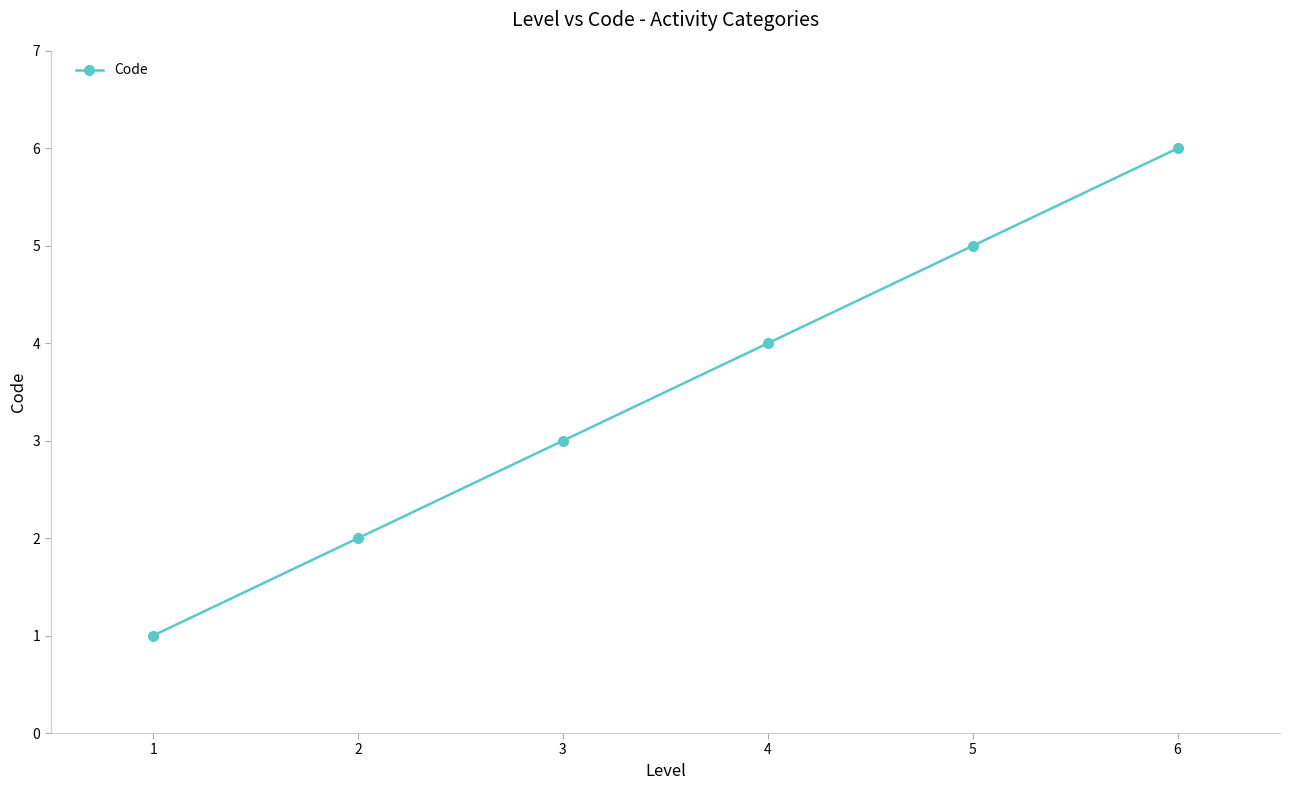

Is this an area chart (filled region under the line)?

No